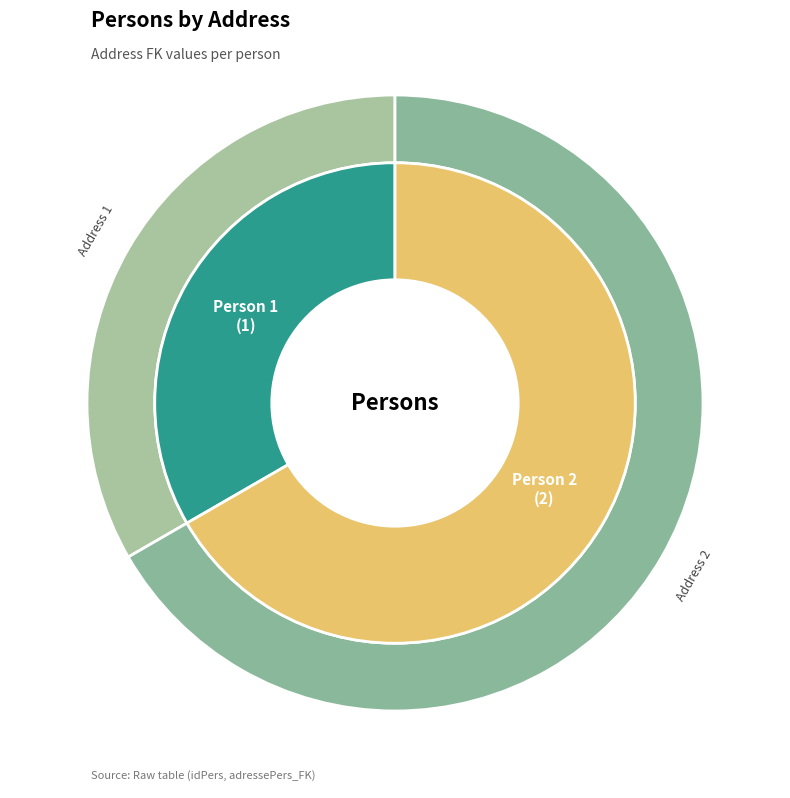

Which category has the biggest portion of the pie?

2